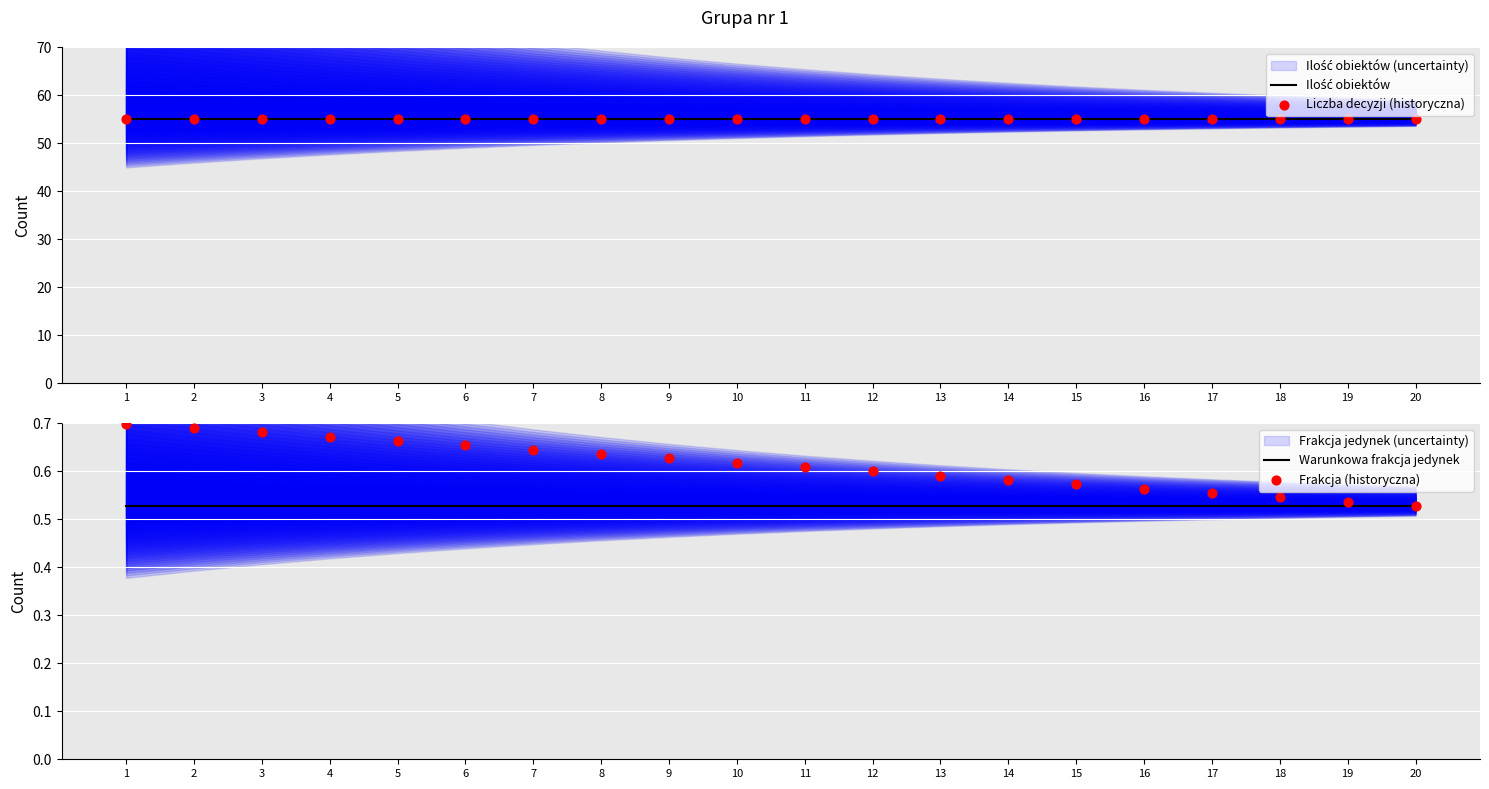

Which series has the largest total across all categories?

Ilość obiektów